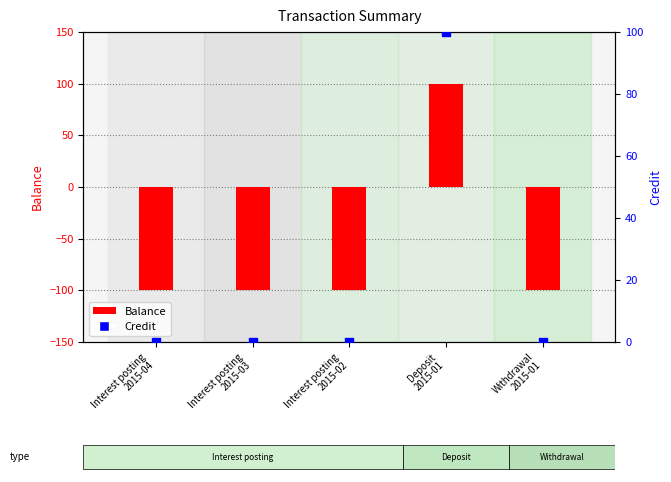

Which series has the largest total across all categories?

Credit